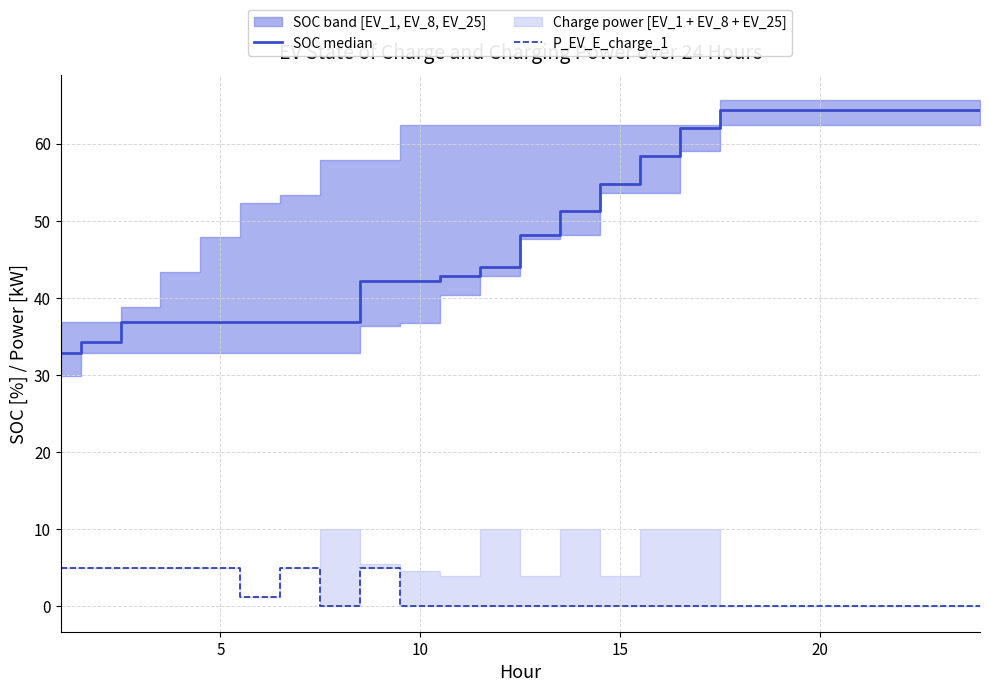

How many categories are shown in the chart?

24